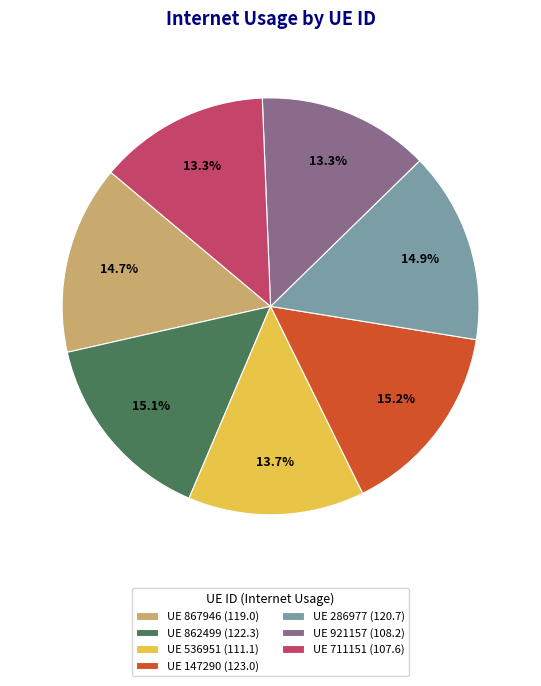

Is the sum of UE 536951 (111.1) and UE 711151 (107.6) greater than half?

No